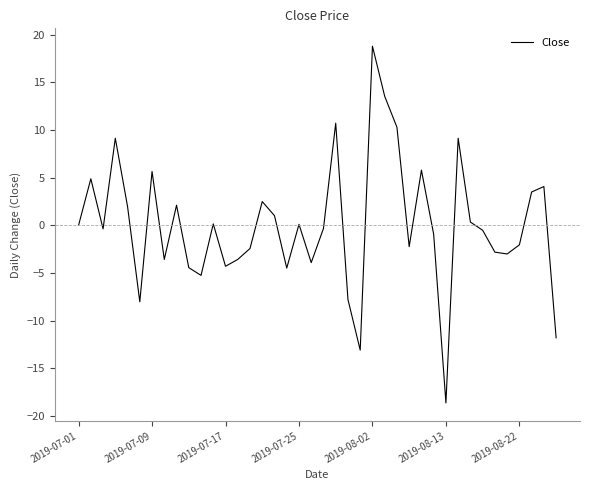

What is the difference between the maximum and minimum values?

37.4